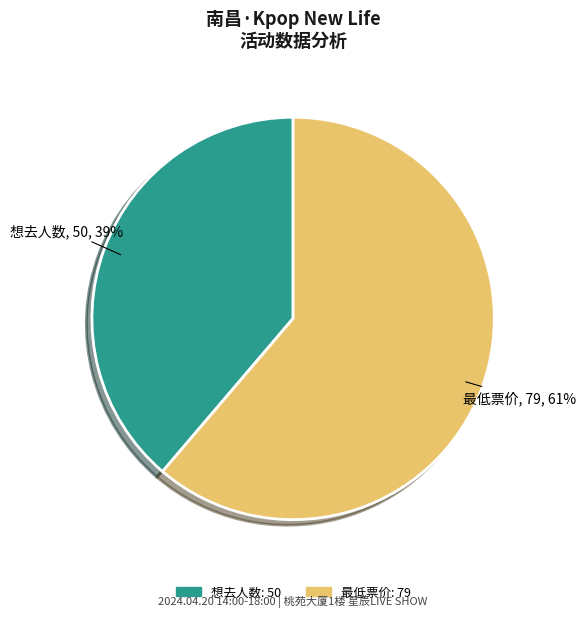

To the nearest percent, what portion does 想去人数 represent?

39%